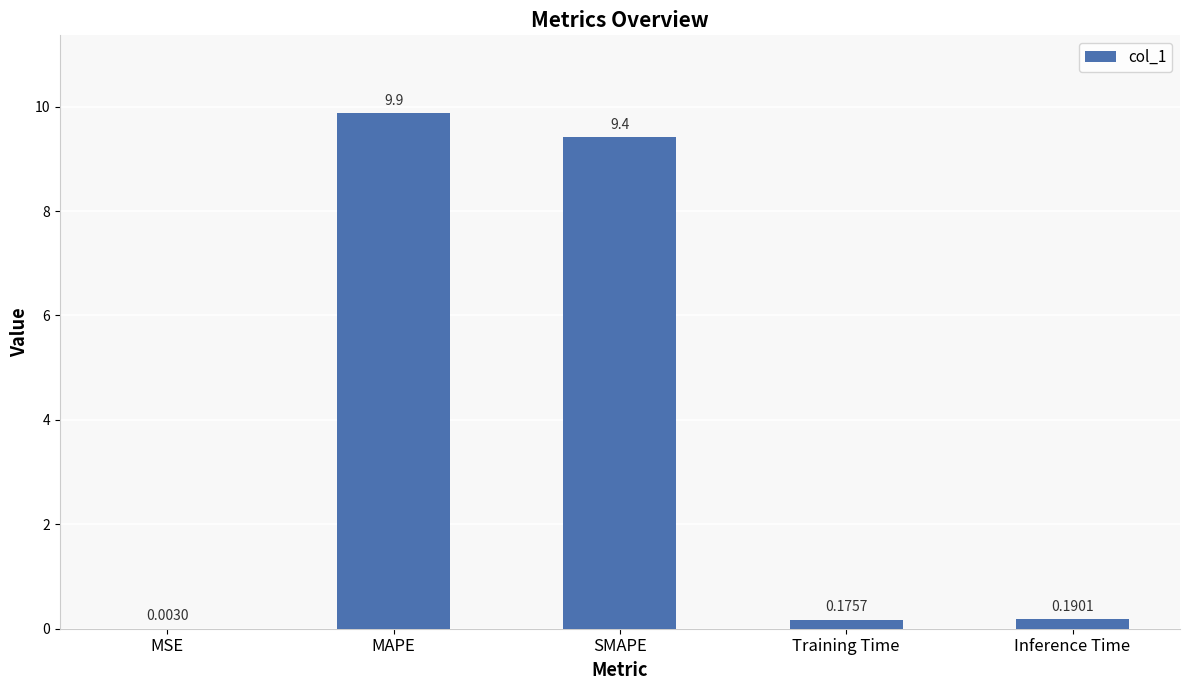

At which category does the chart reach its peak across all series?

MAPE